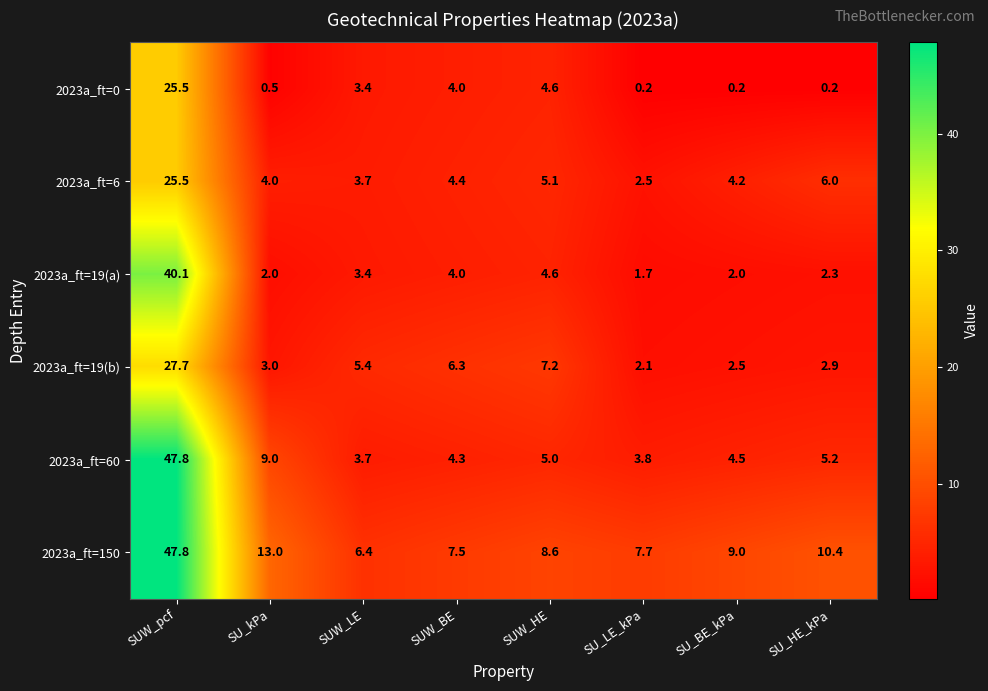

What is the difference between the second highest and second lowest values in the 2023a_ft=19(b) series?

4.7